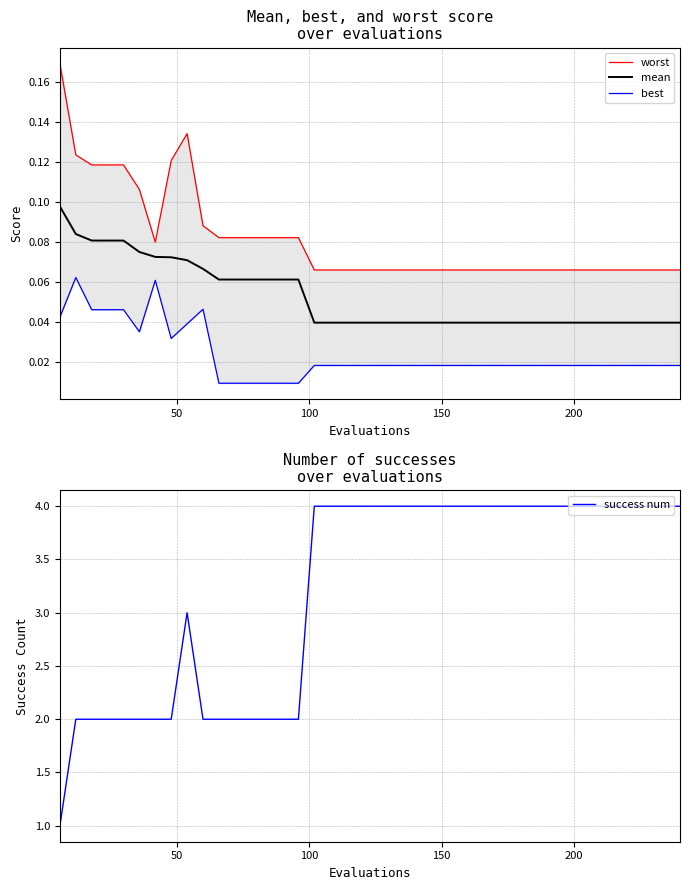

What is the sum of all best values?

0.9